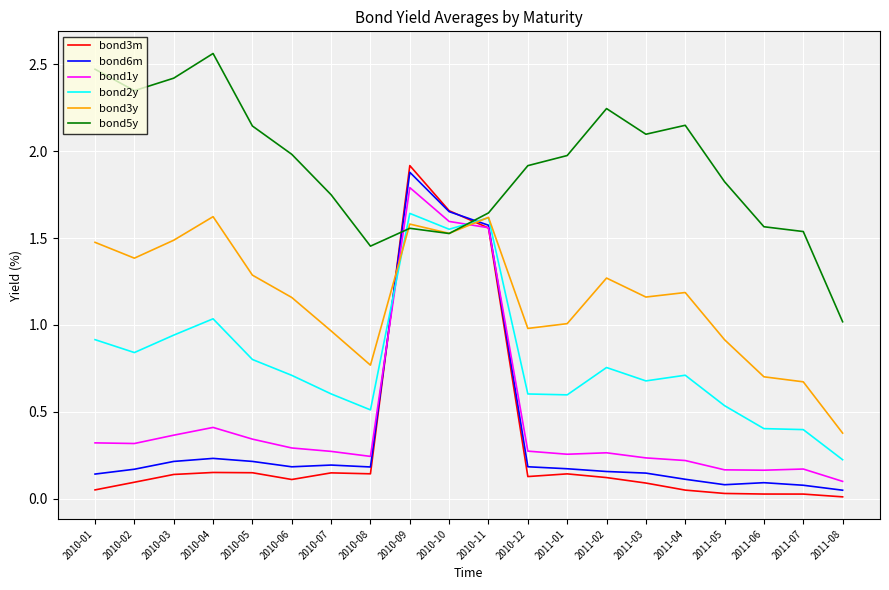

Which series has the widest spread of values?

bond3m